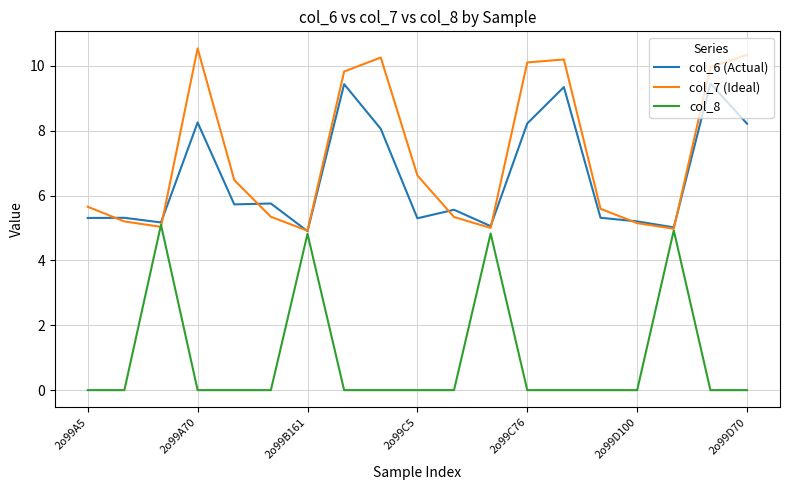

Rank the series by their maximum value, from lowest to highest.

col_8, col_6 (Actual), col_7 (Ideal)